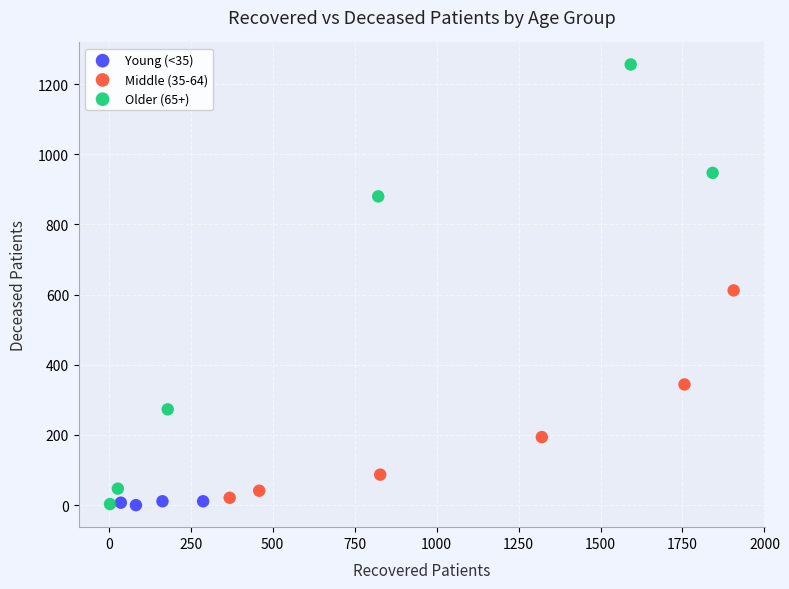

What are all the series names shown in the legend?

Young (<35), Middle (35-64), Older (65+)